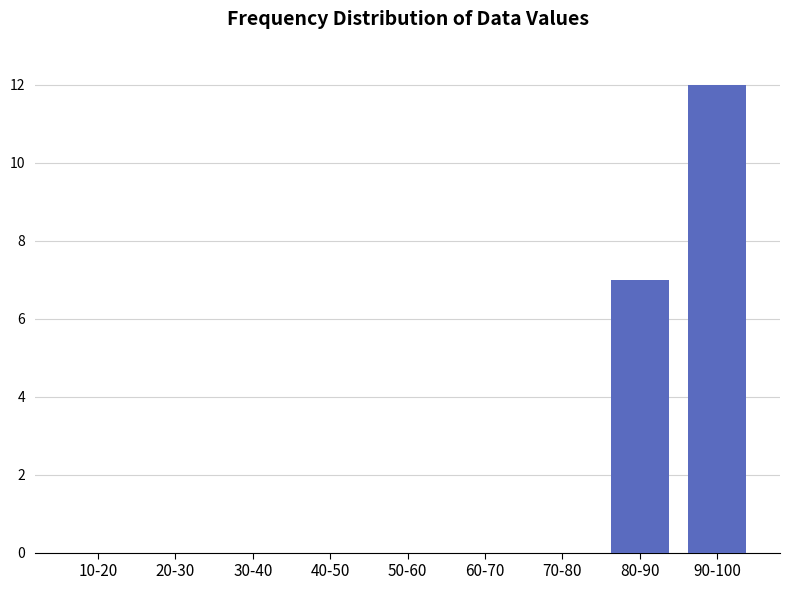

True or false: the data shows 5 at 50-60.

False